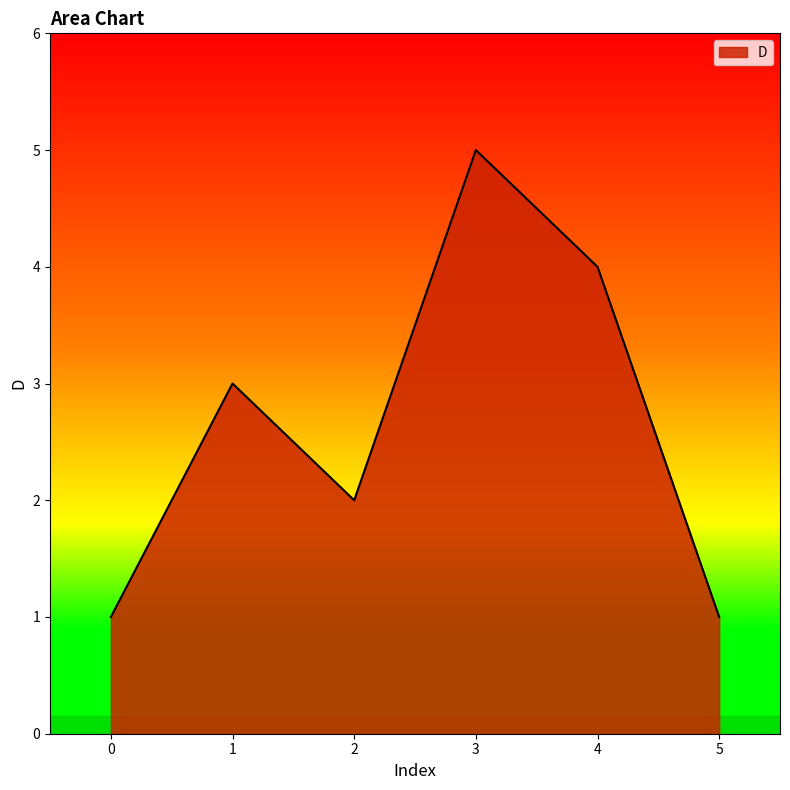

The chart shows a value of 2 at 2. True or false?

True